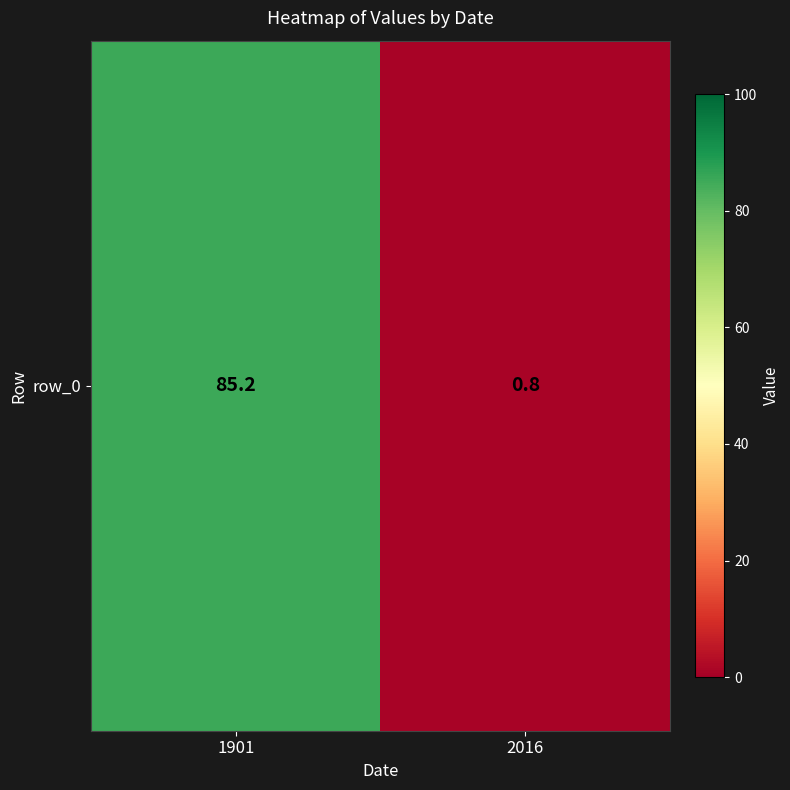

What is the smallest value displayed?

0.8